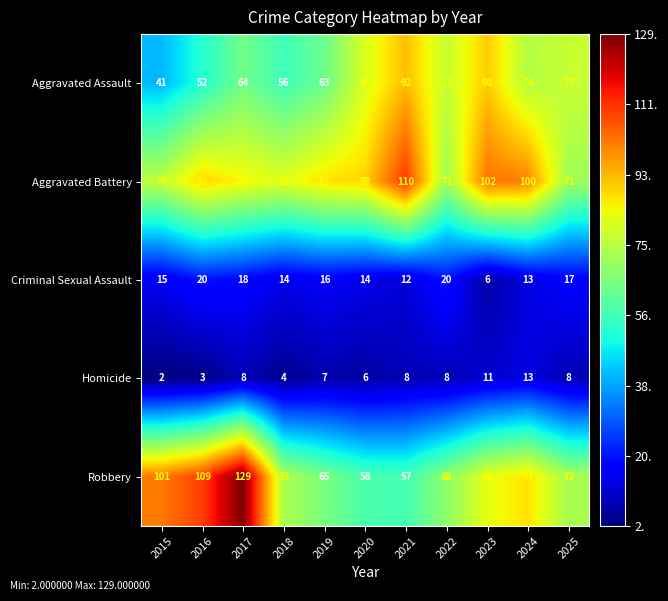

List the series in order of their peak value, highest first.

Robbery, Aggravated Battery, Aggravated Assault, Criminal Sexual Assault, Homicide